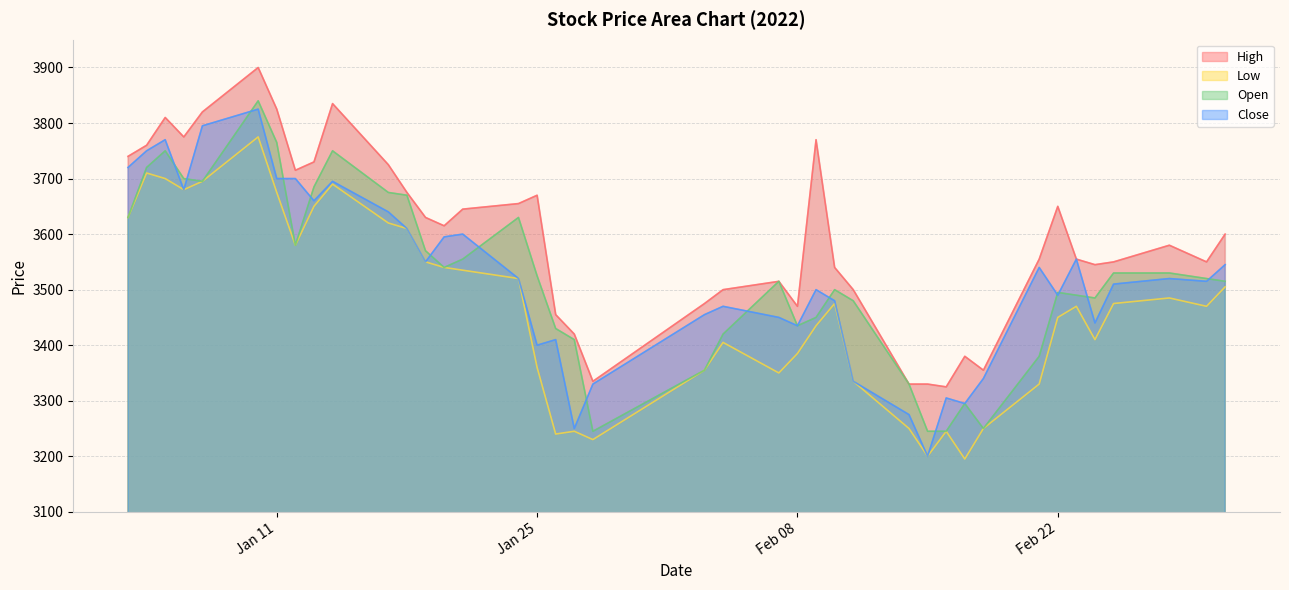

What is the minimum value shown in the chart?

3195